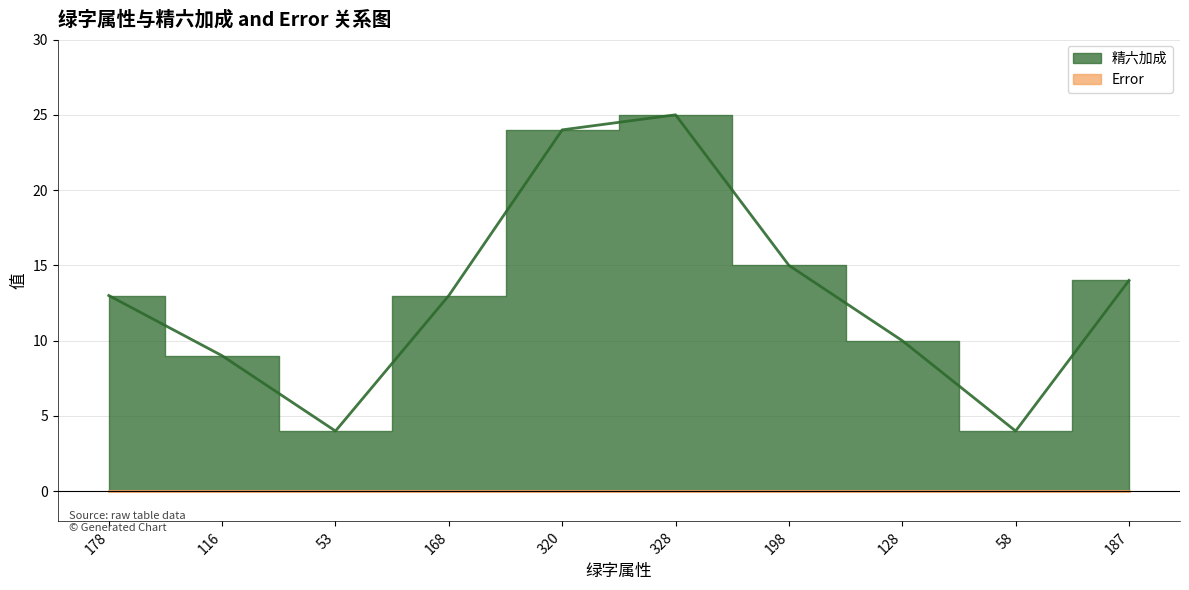

What is the difference between the maximum and minimum values?

21